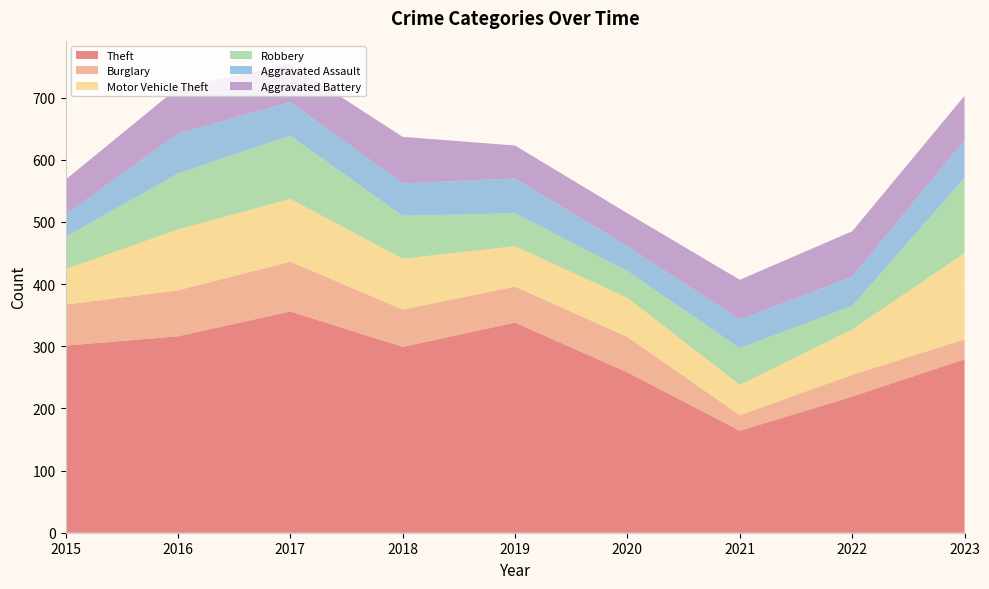

Reading right to left, what are all the values shown in this chart?

Theft: 279	219	164	258	338	299	356	316	301
Burglary: 32	35	25	57	58	60	80	74	66
Motor Vehicle Theft: 139	73	49	63	65	82	101	98	57
Robbery: 121	38	59	43	53	69	102	90	52
Aggravated Assault: 61	47	46	40	56	52	54	64	36
Aggravated Battery: 71	73	64	53	53	75	61	74	56